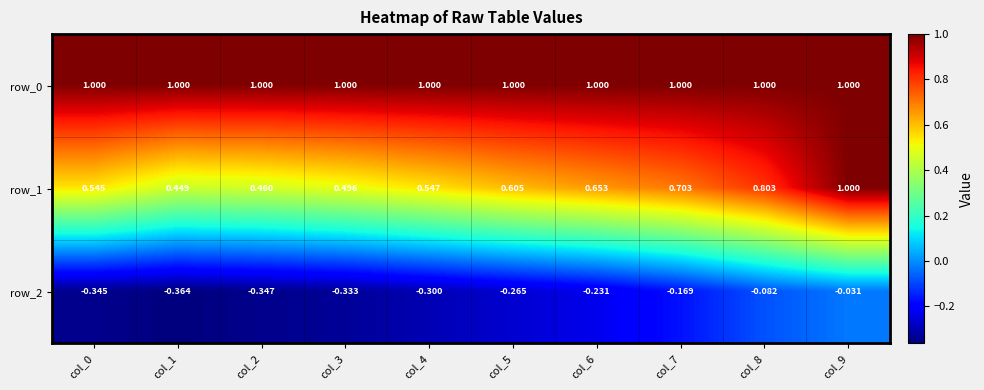

Which category has the highest value across all series?

col_0